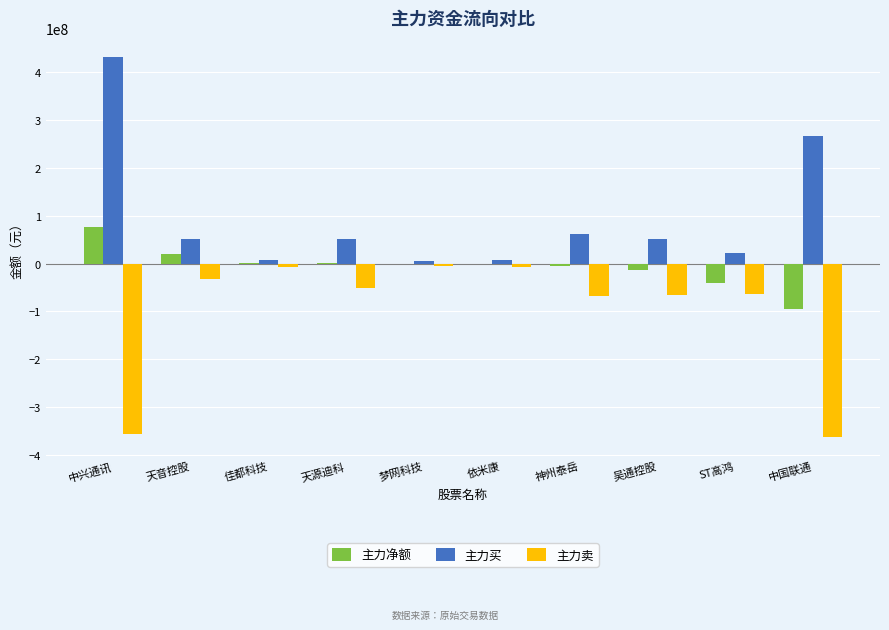

What is the sum of the 主力买 values at ST高鸿 and 天音控股?

74755691